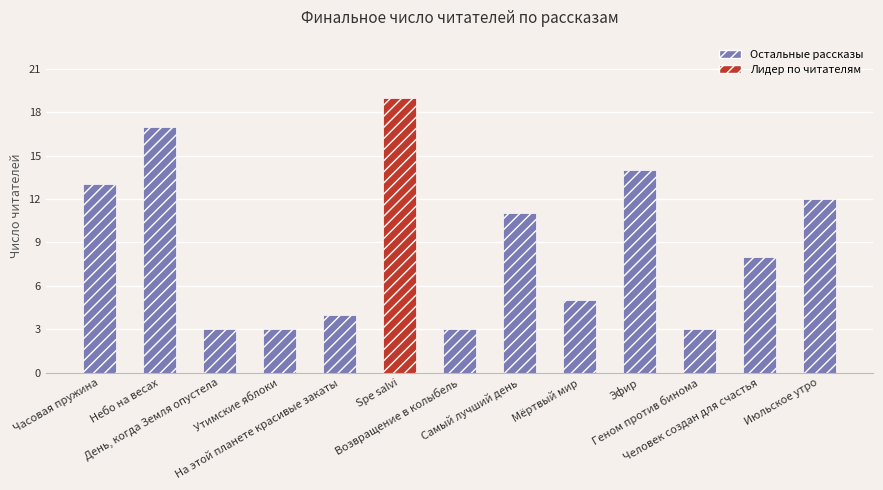

What is the difference between the values at На этой планете красивые закаты and Самый лучший день?

7